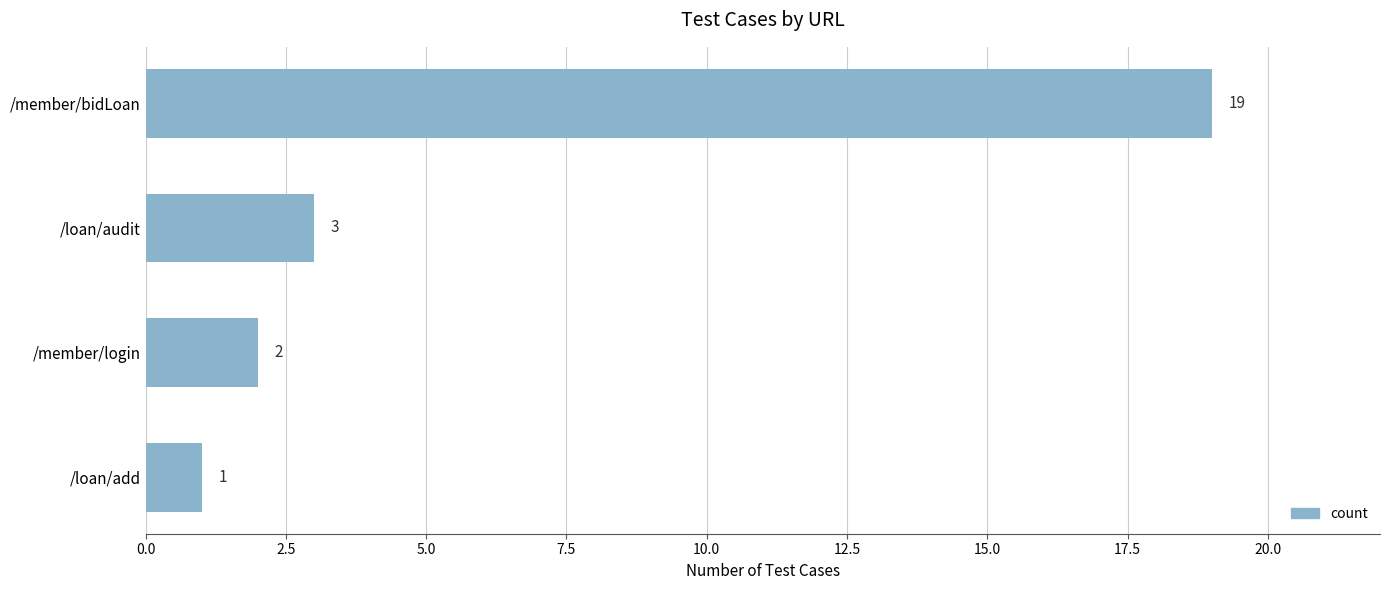

List the labels in order of value, largest first.

/member/bidLoan, /loan/audit, /member/login, /loan/add